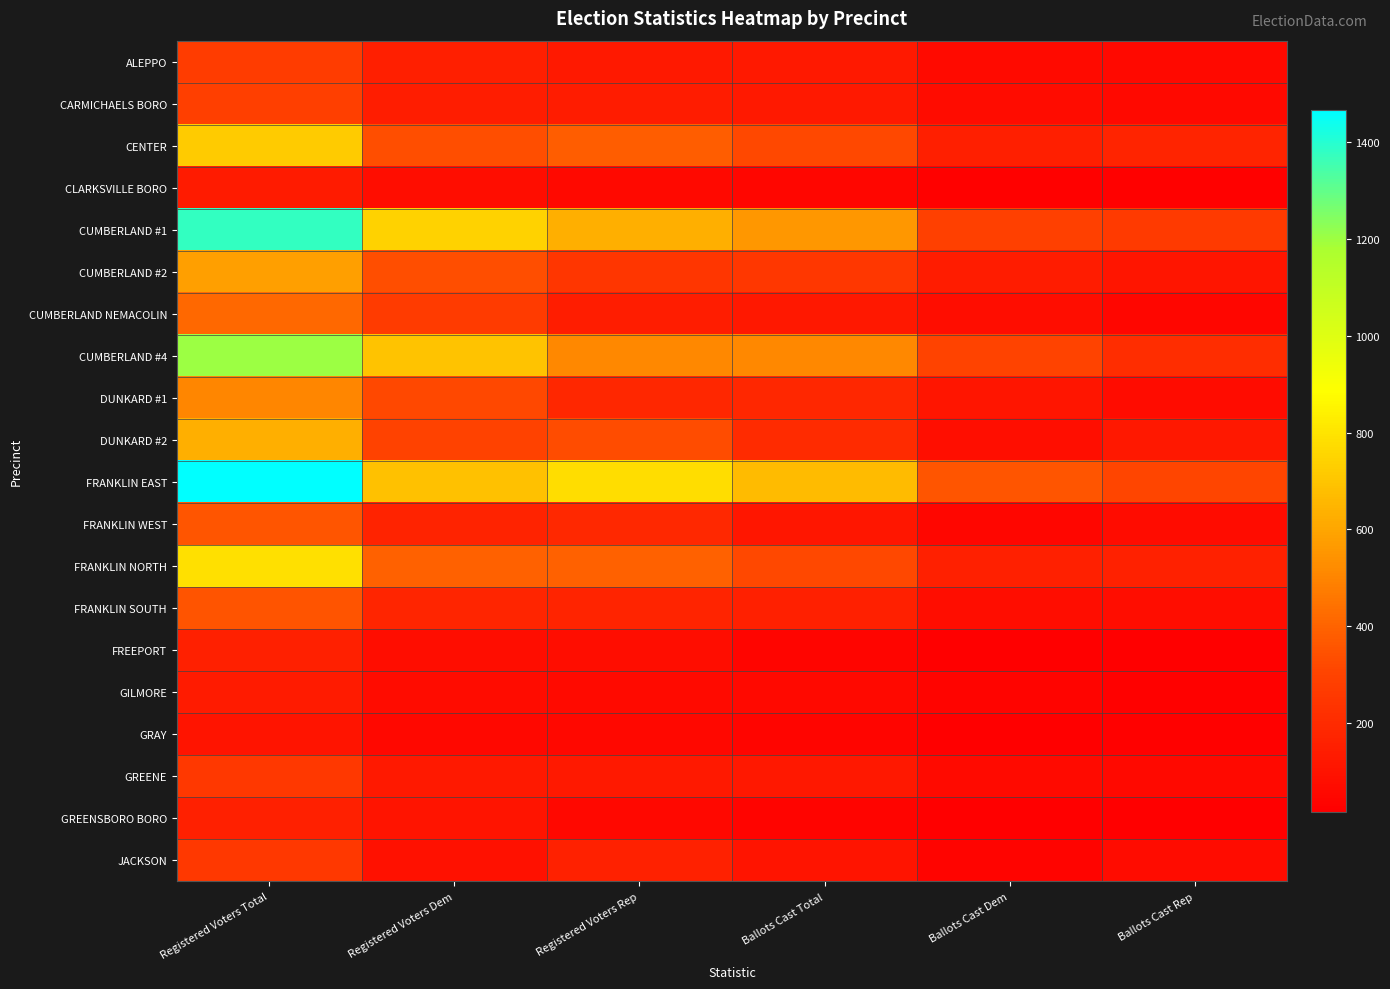

List the series in order of their peak value, highest first.

FRANKLIN EAST, CUMBERLAND #1, CUMBERLAND #4, FRANKLIN NORTH, CENTER, DUNKARD #2, CUMBERLAND #2, DUNKARD #1, CUMBERLAND NEMACOLIN, FRANKLIN WEST, FRANKLIN SOUTH, CARMICHAELS BORO, ALEPPO, GREENE, JACKSON, GREENSBORO BORO, FREEPORT, GILMORE, CLARKSVILLE BORO, GRAY